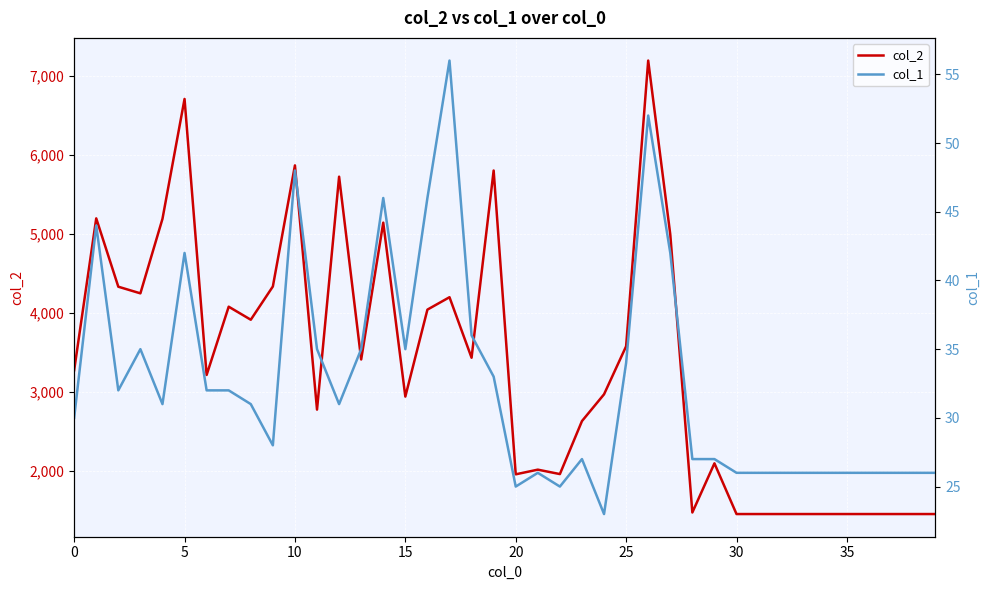

At how many categories does at least one series exceed 6023?

2